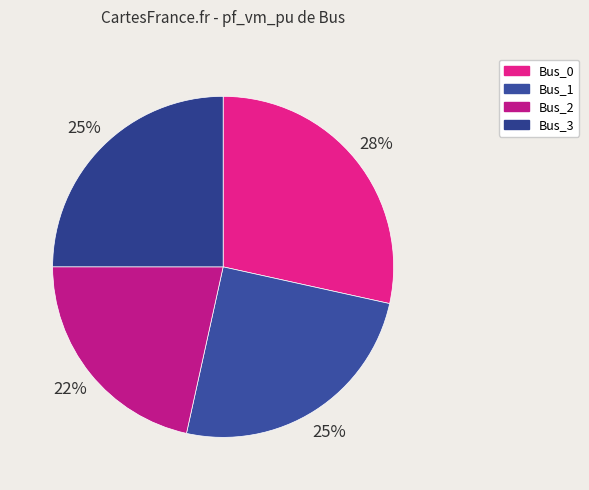

Does Bus_0 account for over 50% of the chart?

No